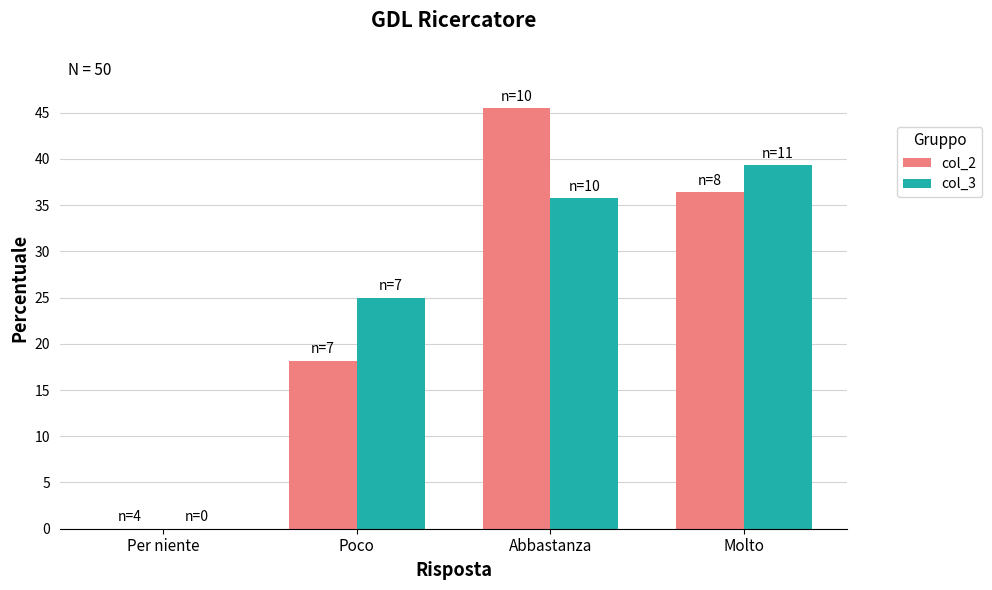

Count the number of categories in the chart.

4